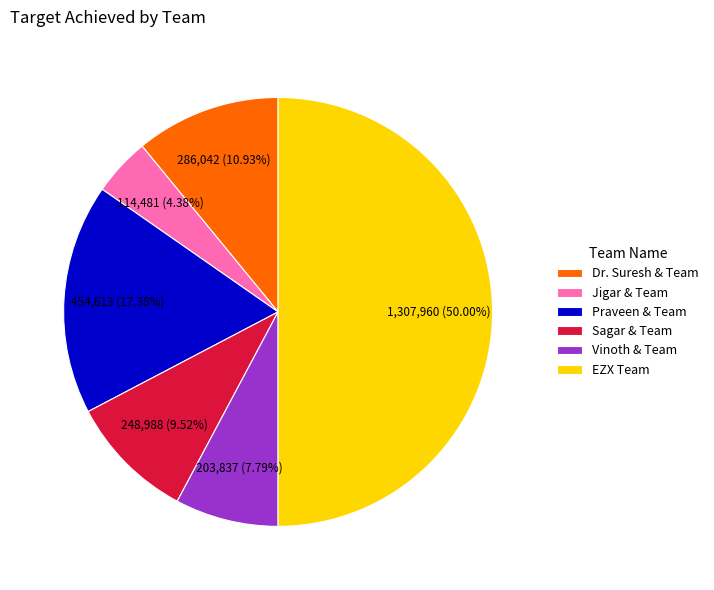

Count the number of slices in the pie.

6